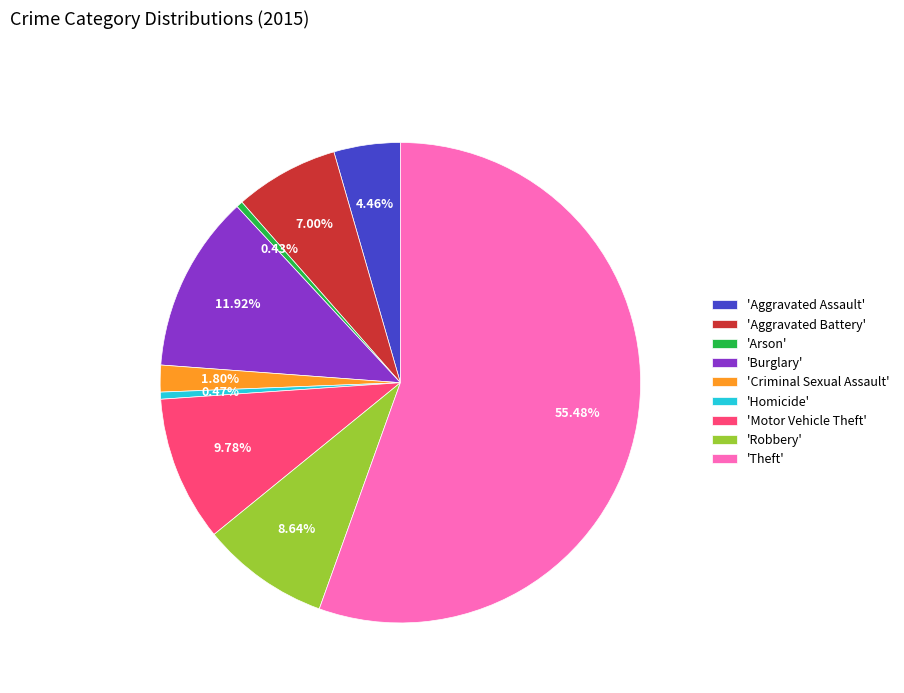

Does 'Motor Vehicle Theft' account for over 50% of the chart?

No